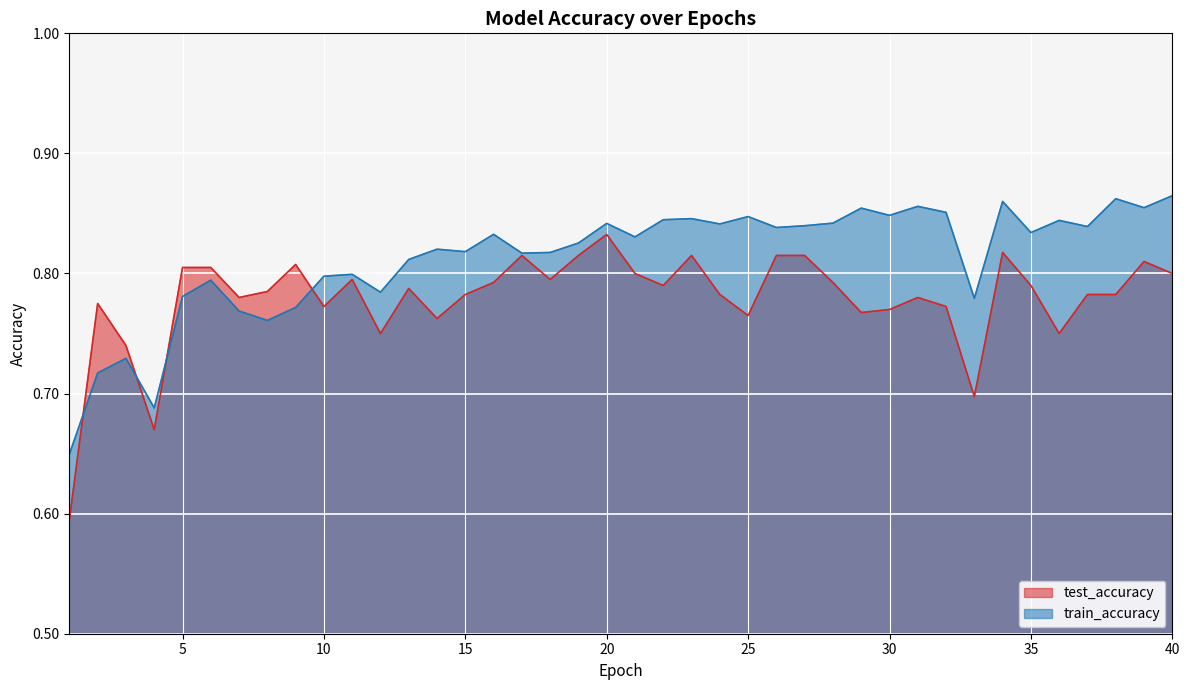

What is the maximum value shown in the chart?

0.9